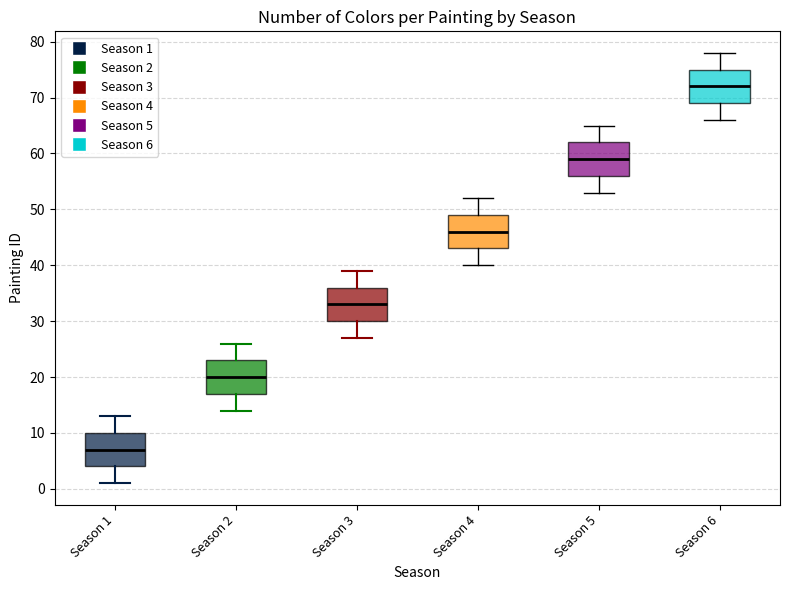

Which box's median line is the lowest?

Season 1